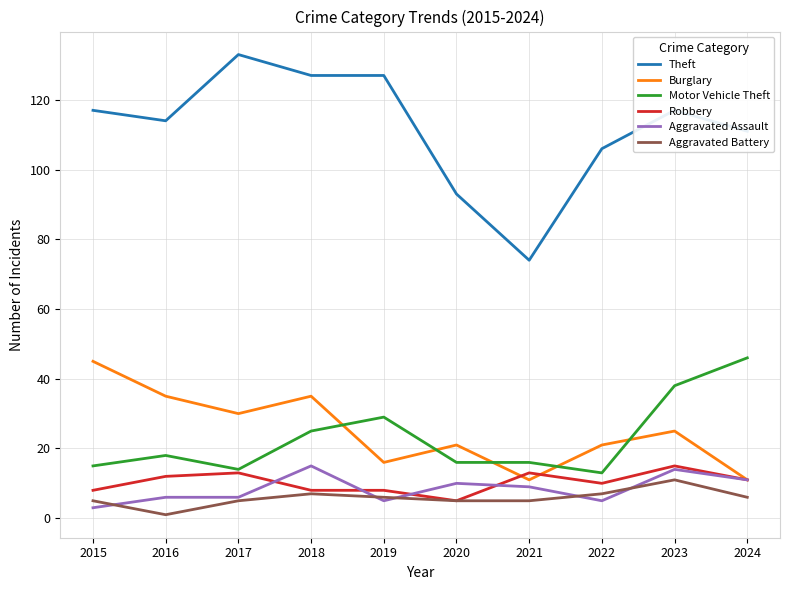

Reading right to left, transcribe all the data shown in this chart.

Theft: 111	117	106	74	93	127	127	133	114	117
Burglary: 11	25	21	11	21	16	35	30	35	45
Motor Vehicle Theft: 46	38	13	16	16	29	25	14	18	15
Robbery: 11	15	10	13	5	8	8	13	12	8
Aggravated Assault: 11	14	5	9	10	5	15	6	6	3
Aggravated Battery: 6	11	7	5	5	6	7	5	1	5